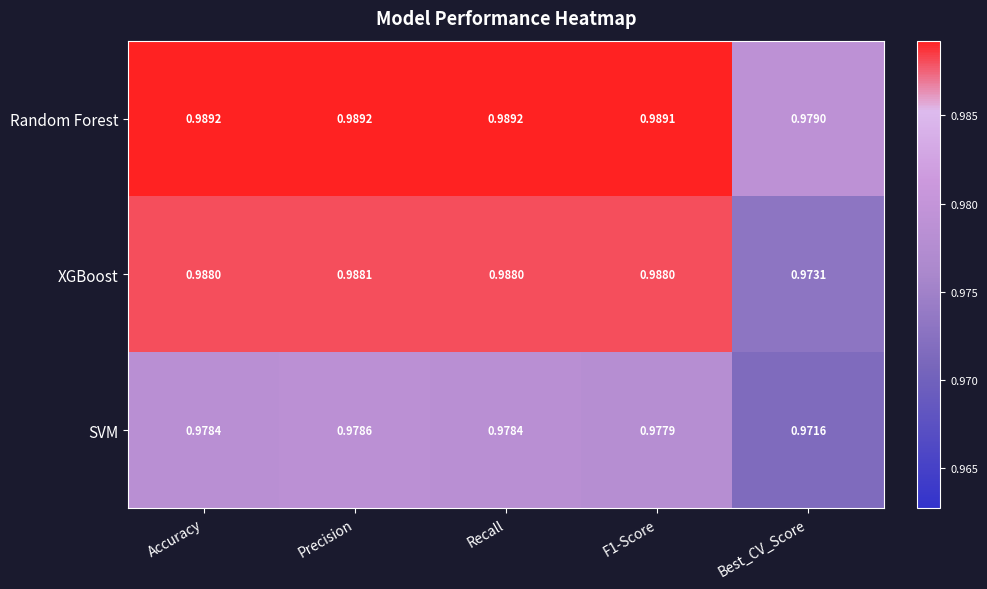

Which series has the largest range (max minus min)?

XGBoost